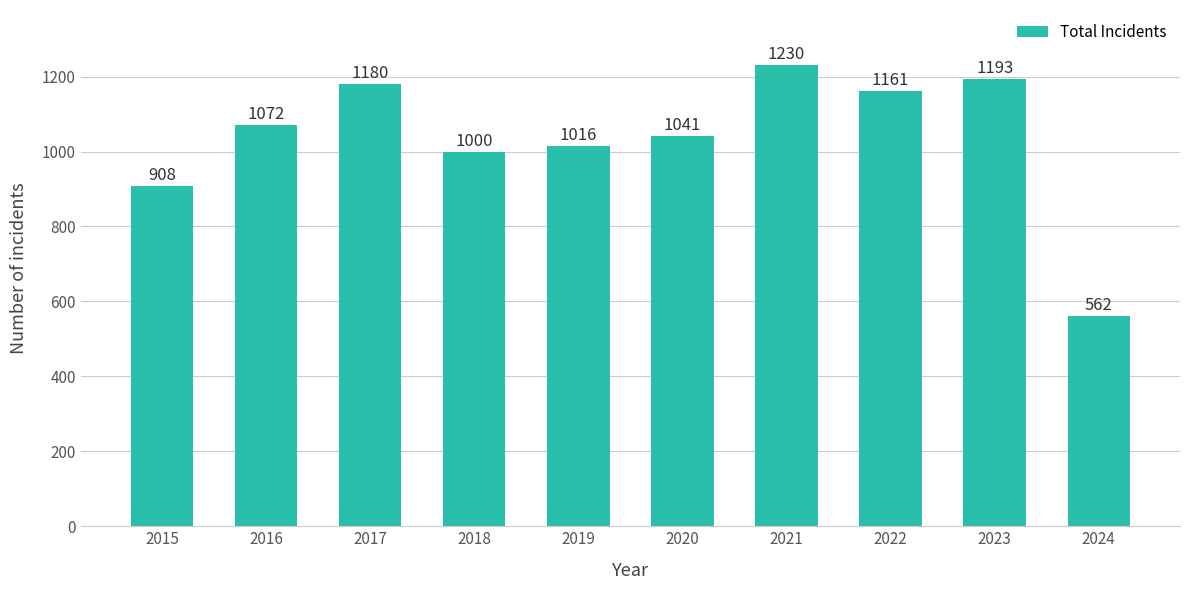

List the labels in order of value, smallest first.

2024, 2015, 2018, 2019, 2020, 2016, 2022, 2017, 2023, 2021